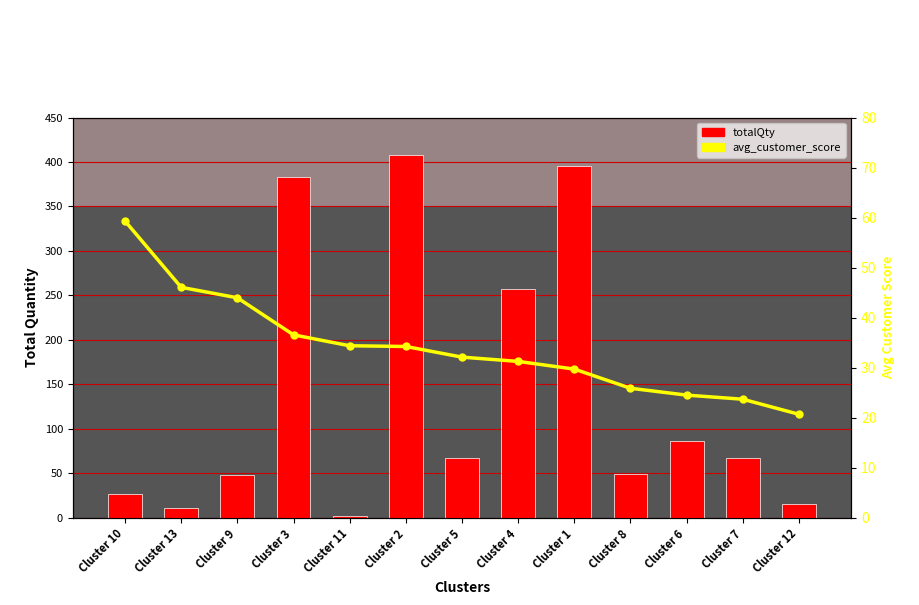

What is the total value across all series at Cluster 3?

419.5